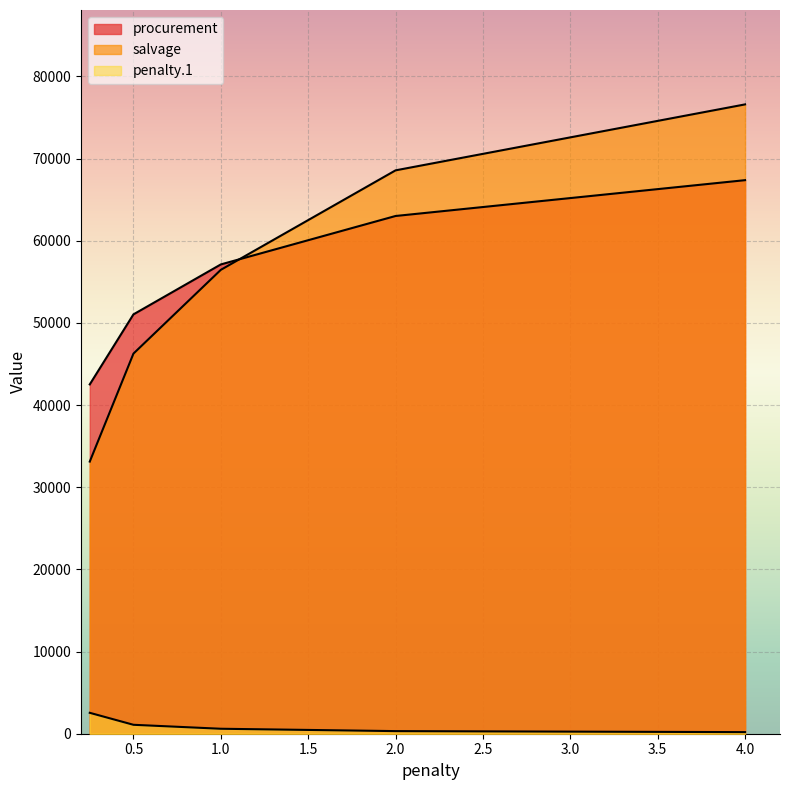

What value does the salvage series have at 0.25?

33118.9